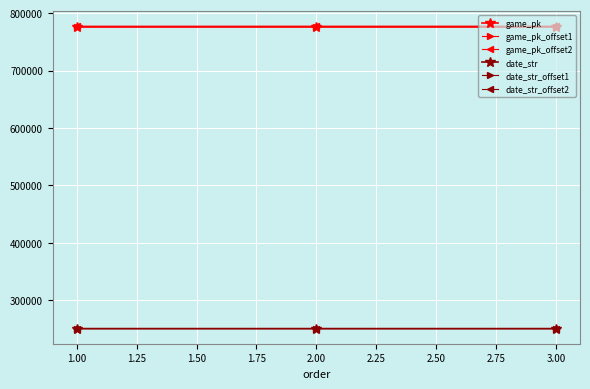

What is the minimum value shown in the chart?

250823